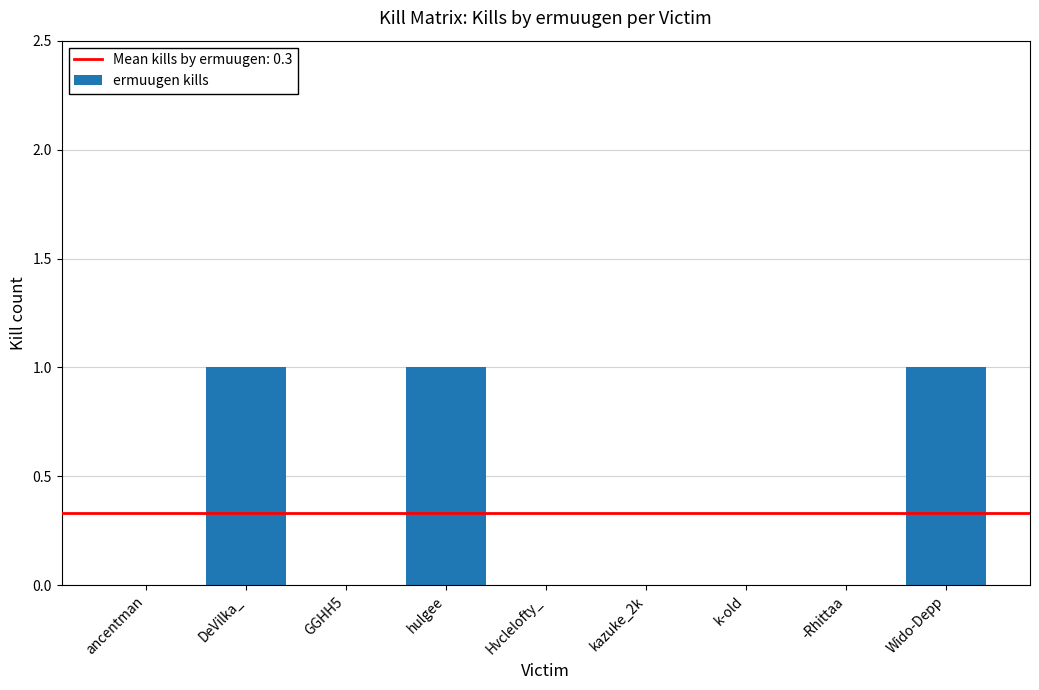

Is it true that the value at hulgee is 1?

True